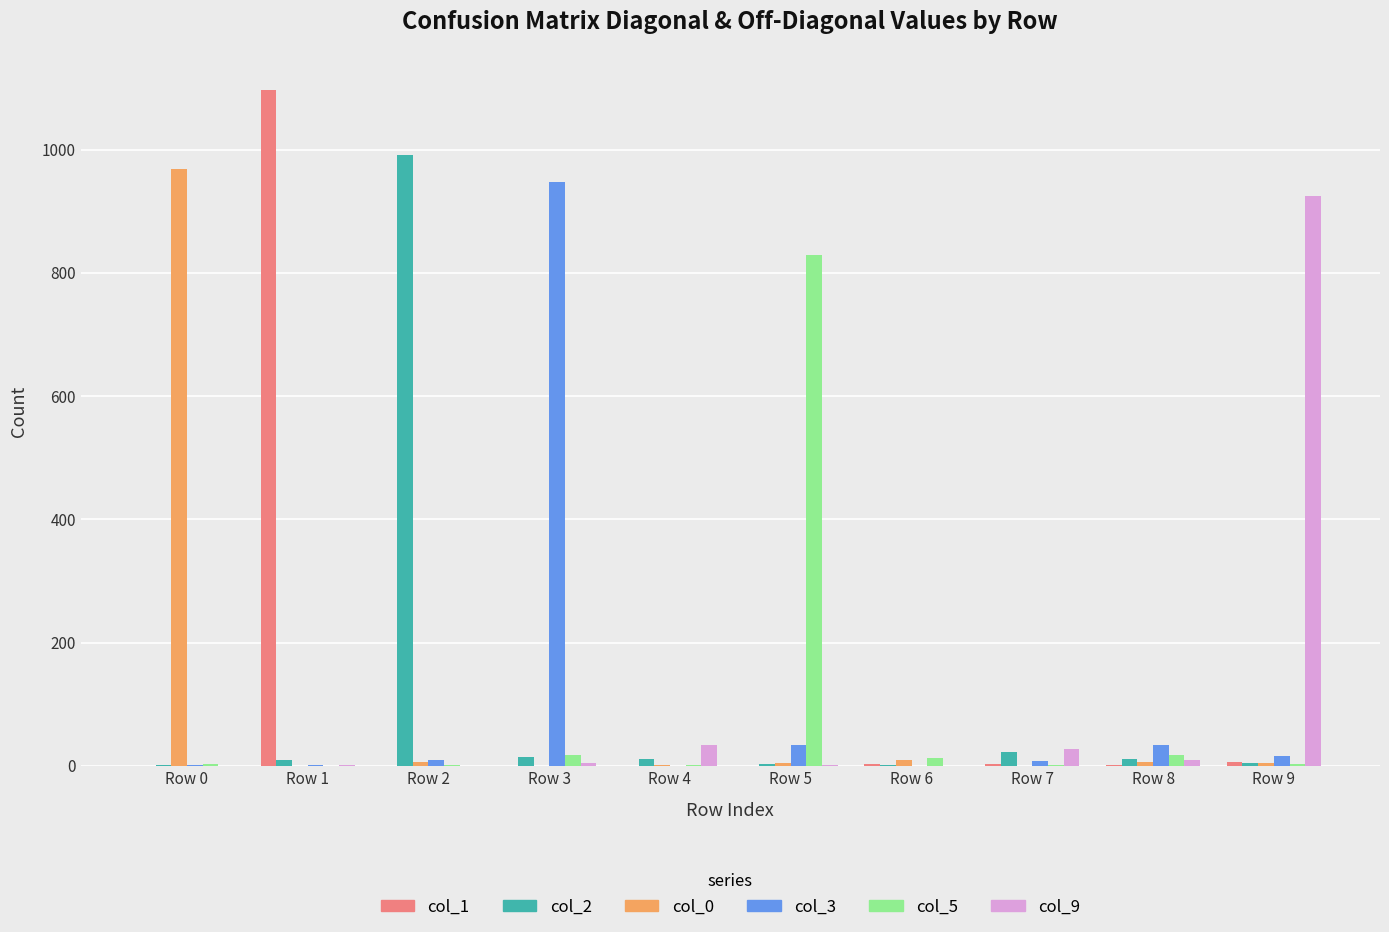

Are the bars horizontal?

No